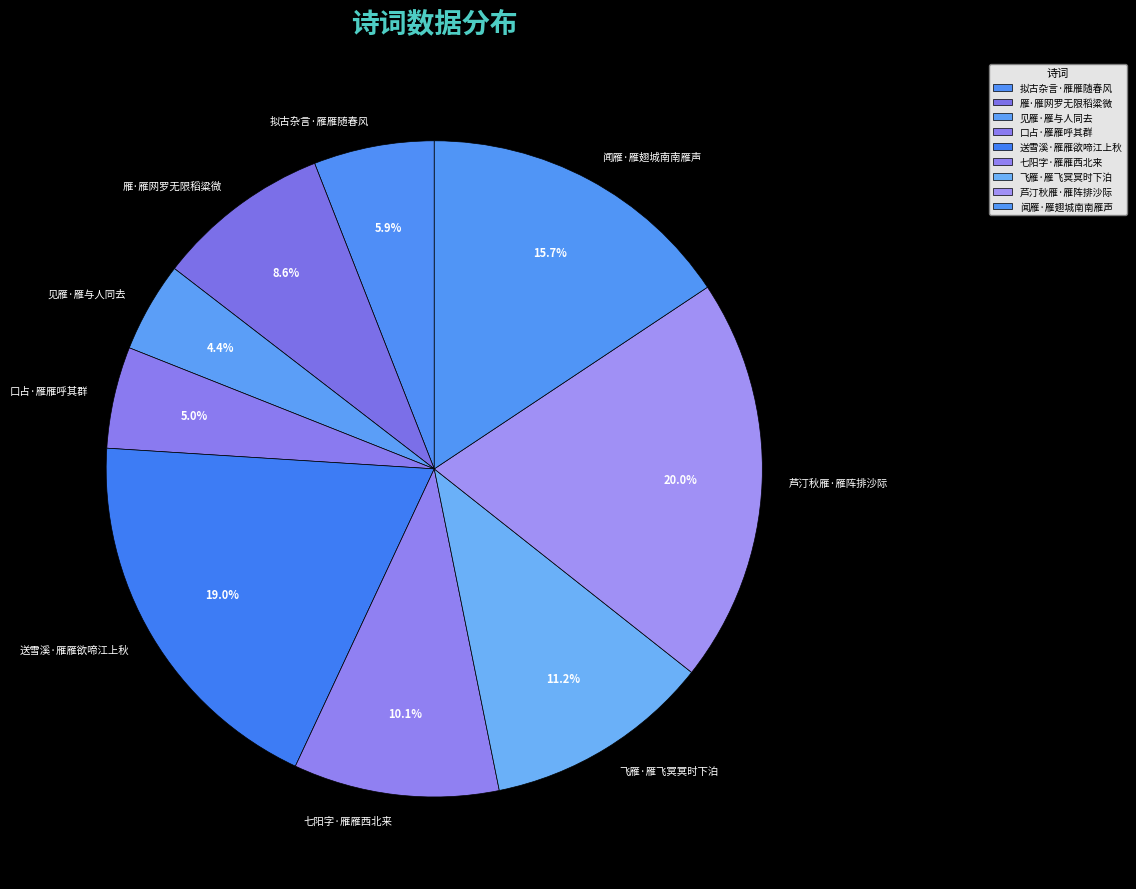

Is it true that 见雁·雁与人同去 is 4% of the pie?

True